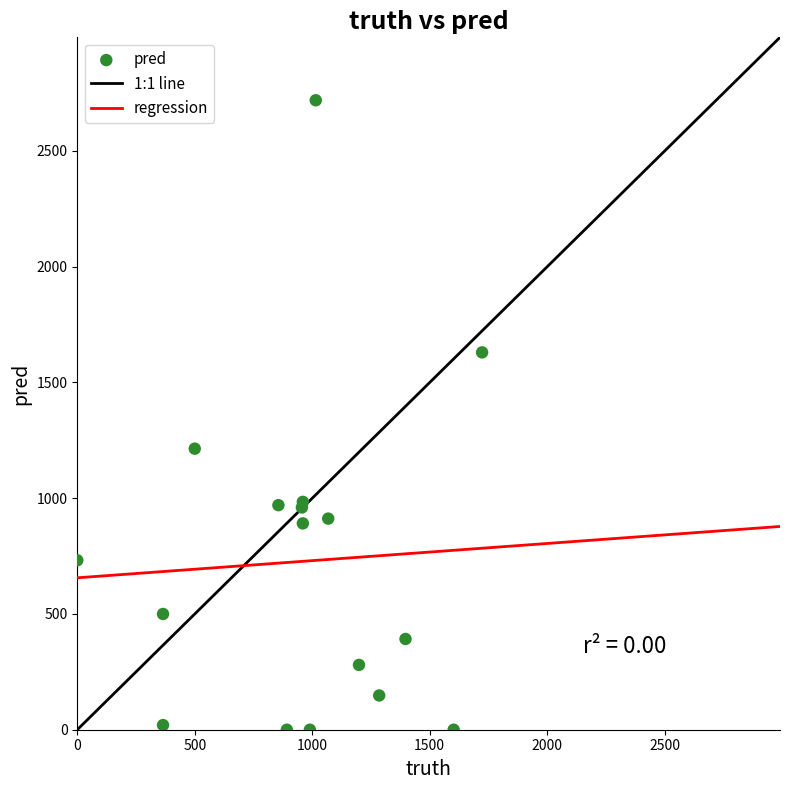

What Y value in the scatter plot is closest to 1359?

1214.0